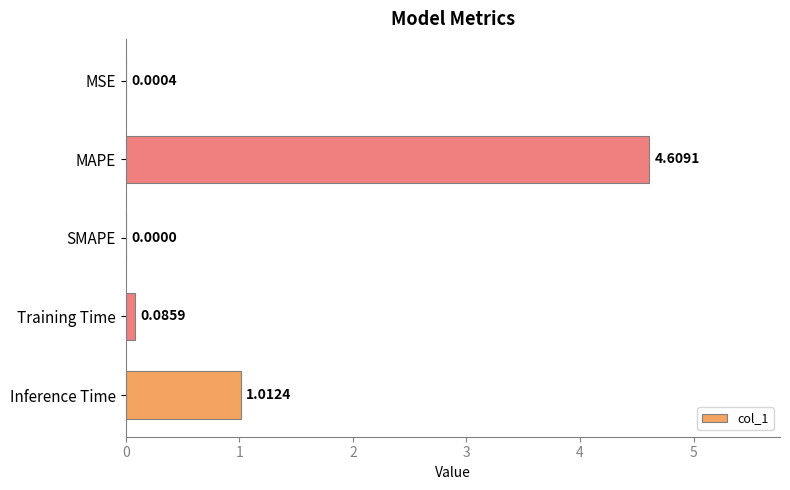

What is the change in value from SMAPE to Inference Time?

+1.0